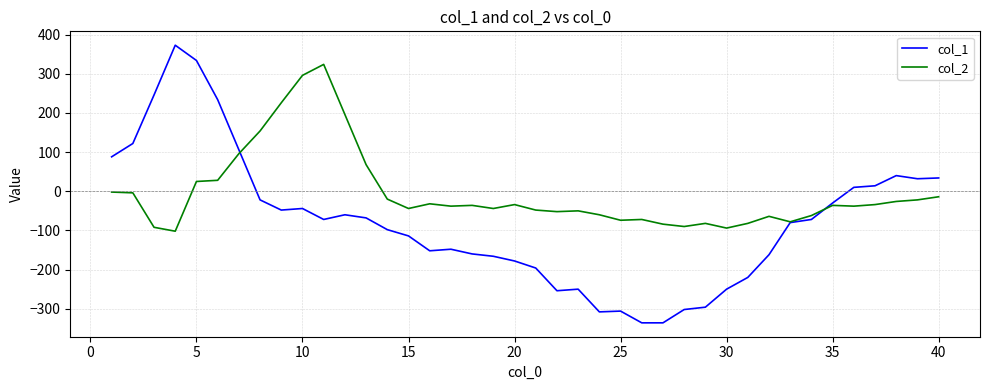

Which series has the largest range (max minus min)?

col_1